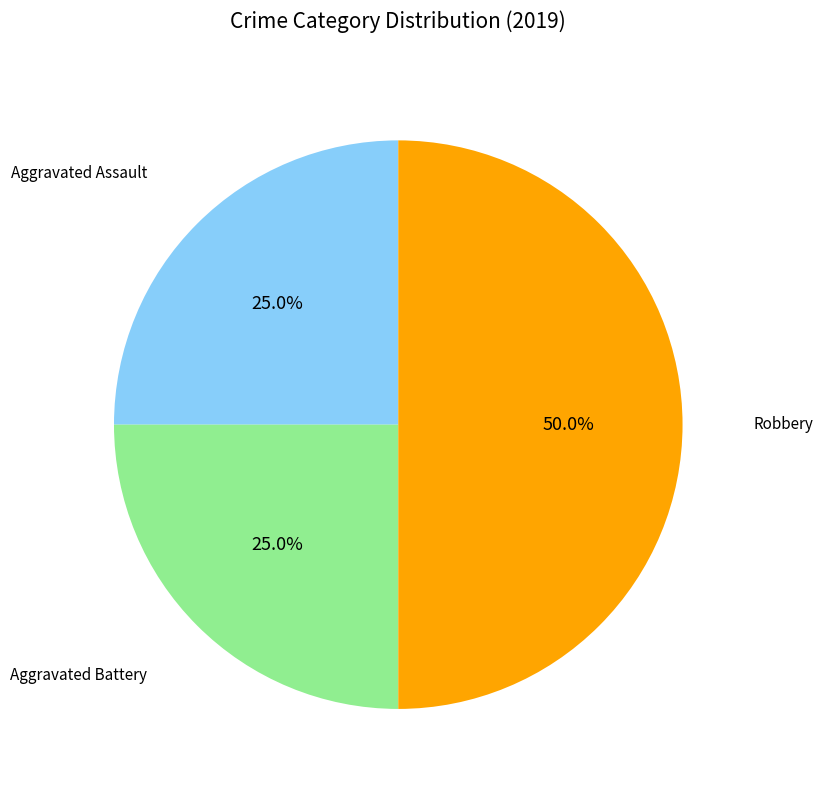

Count the number of slices in the pie.

3